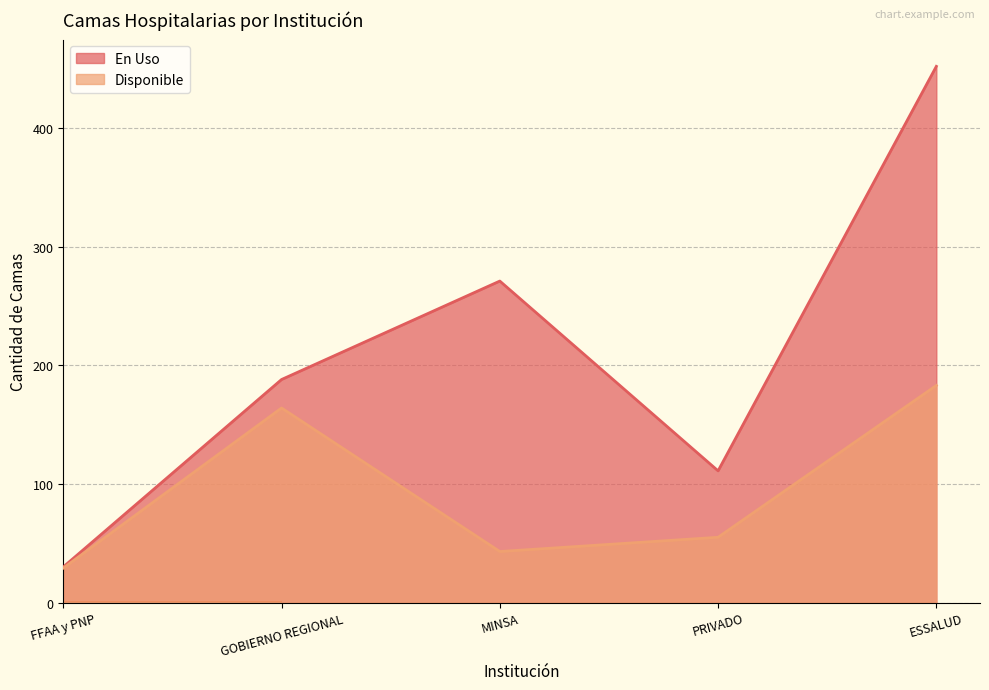

List the series in order of their peak value, highest first.

En Uso, Disponible